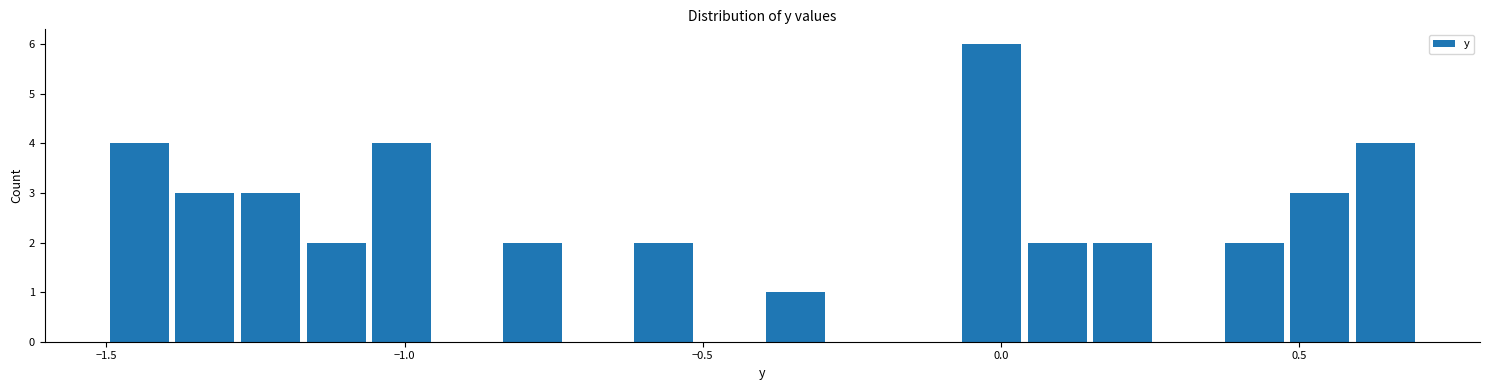

Read against the x-axis, roughly where is the centre of the tallest bar?

0.00